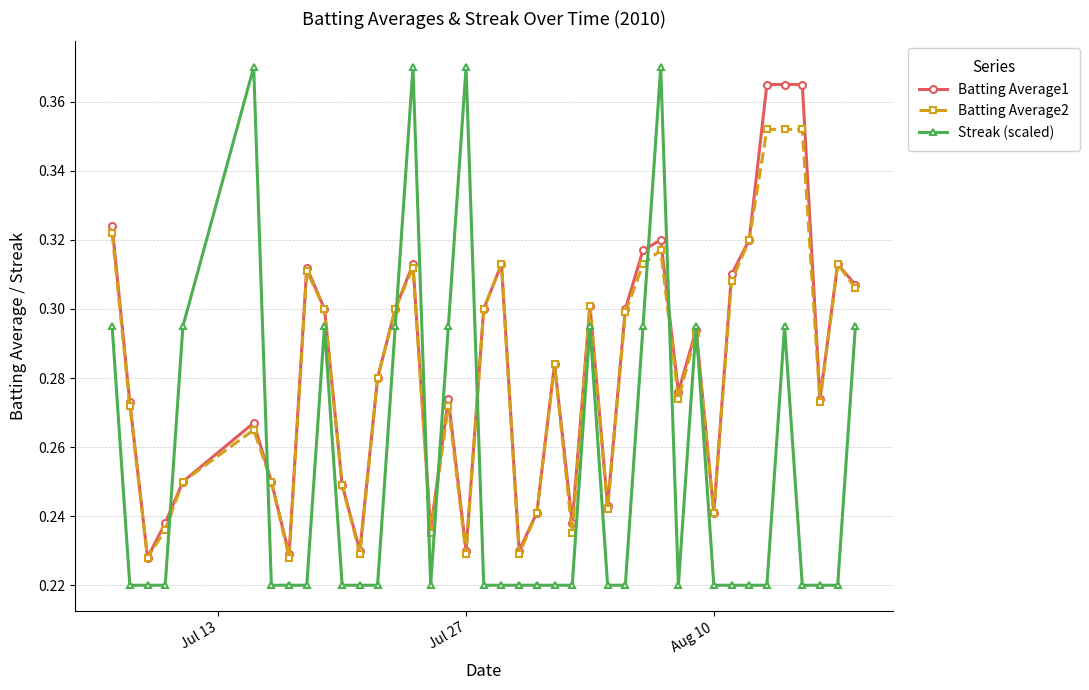

Which series ends up on top after the final intersection of Batting Average2 and Streak (scaled)?

Batting Average2